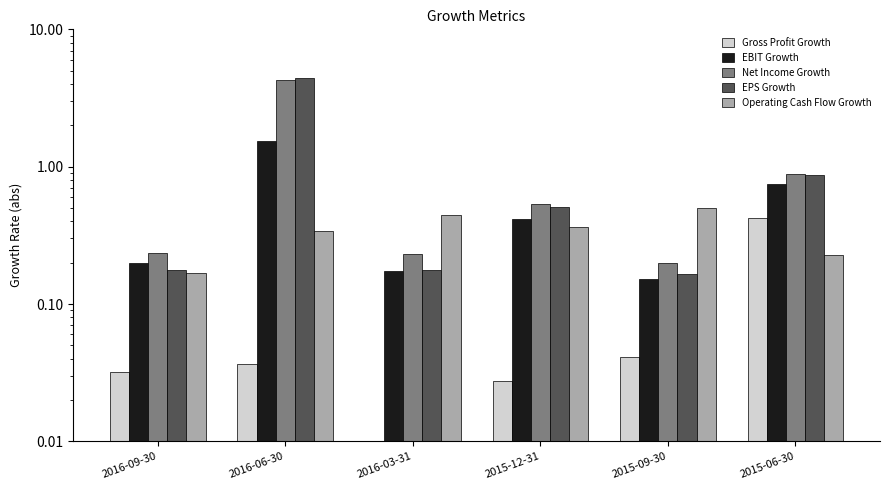

What is the value of the Operating Cash Flow Growth bar at the 2nd from the left?

0.3